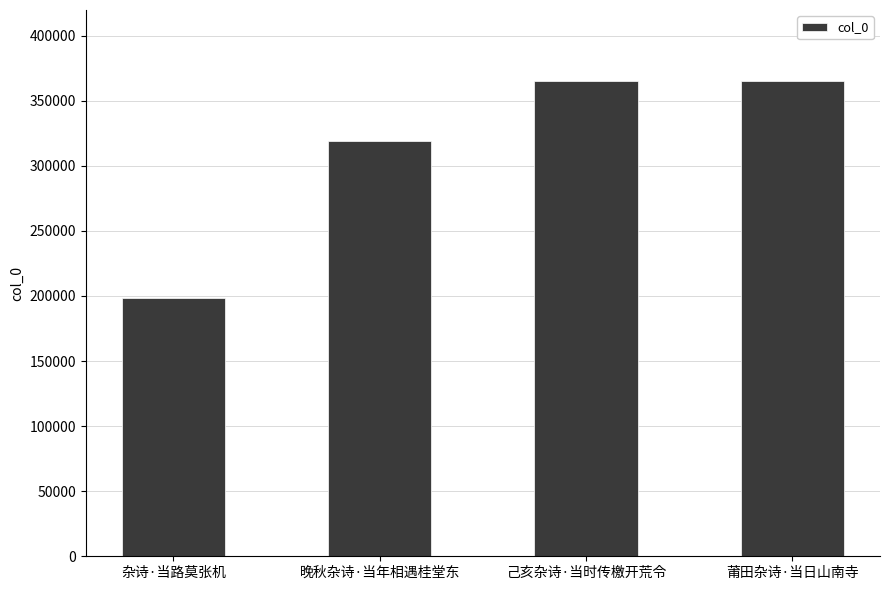

Read the value at 杂诗·当路莫张机, to the nearest 10.

198100